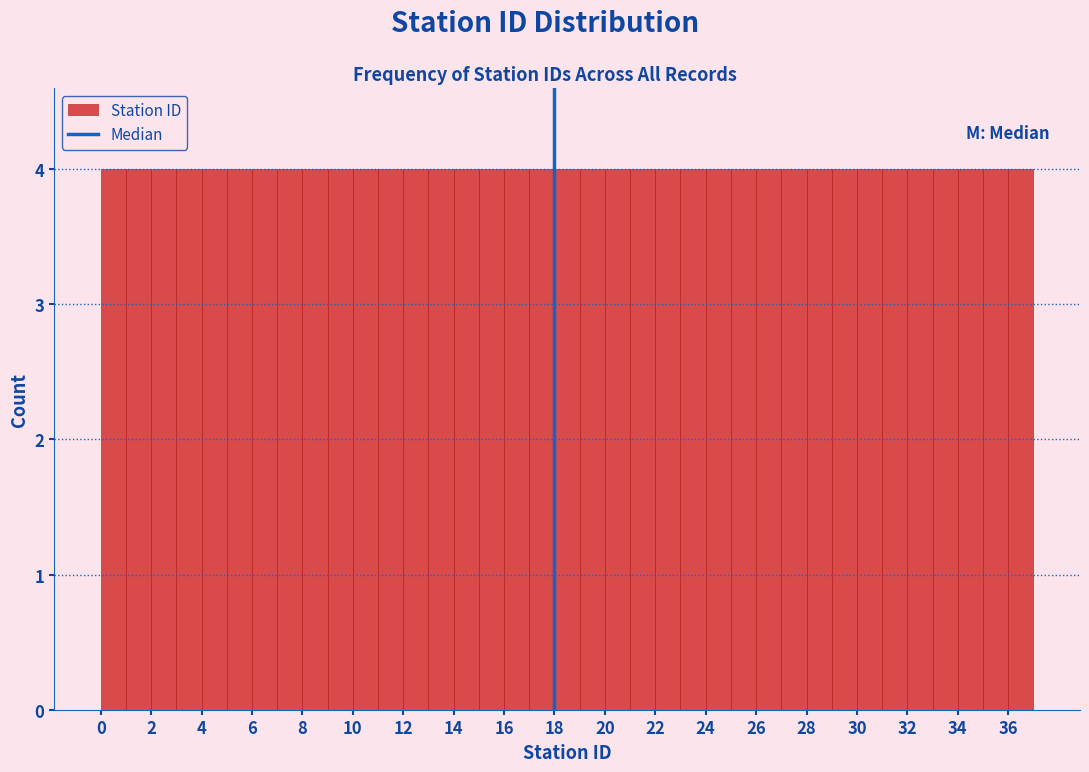

Reading left to right, transcribe this chart: for each bar, give the range it covers on the x-axis and its height. The values are not printed on the chart, so give them approximately, as read against the axis.

0 to 1: 4
1 to 2: 4
2 to 3: 4
3 to 4: 4
4 to 5: 4
5 to 6: 4
6 to 7: 4
7 to 8: 4
8 to 9: 4
9 to 10: 4
10 to 11: 4
11 to 12: 4
12 to 13: 4
13 to 14: 4
14 to 15: 4
15 to 16: 4
16 to 17: 4
17 to 18: 4
18 to 19: 4
19 to 20: 4
20 to 21: 4
21 to 22: 4
22 to 23: 4
23 to 24: 4
24 to 25: 4
25 to 26: 4
26 to 27: 4
27 to 28: 4
28 to 29: 4
29 to 30: 4
30 to 31: 4
31 to 32: 4
32 to 33: 4
33 to 34: 4
34 to 35: 4
35 to 36: 4
36 to 37: 4